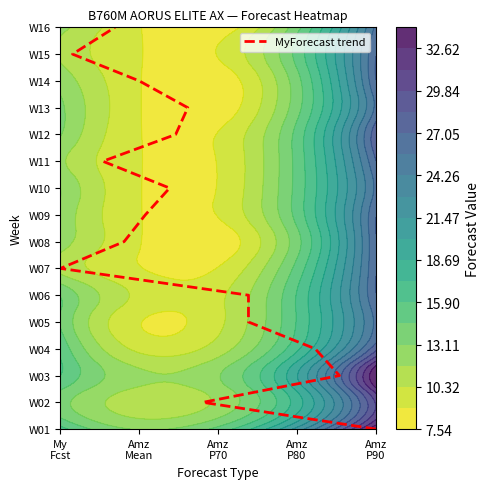

The chart shows a value of 10 at Amz P90. True or false?

False